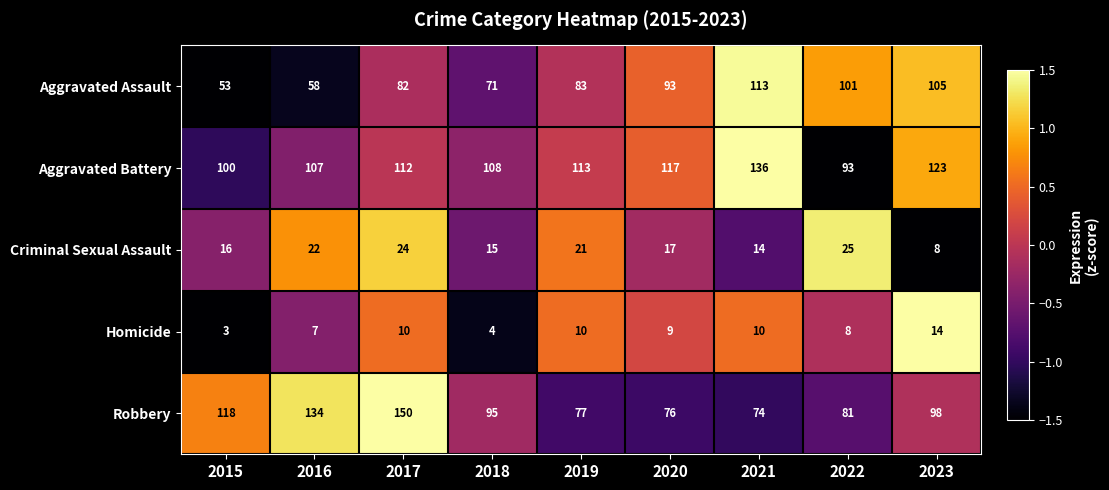

What is the greatest value displayed?

150